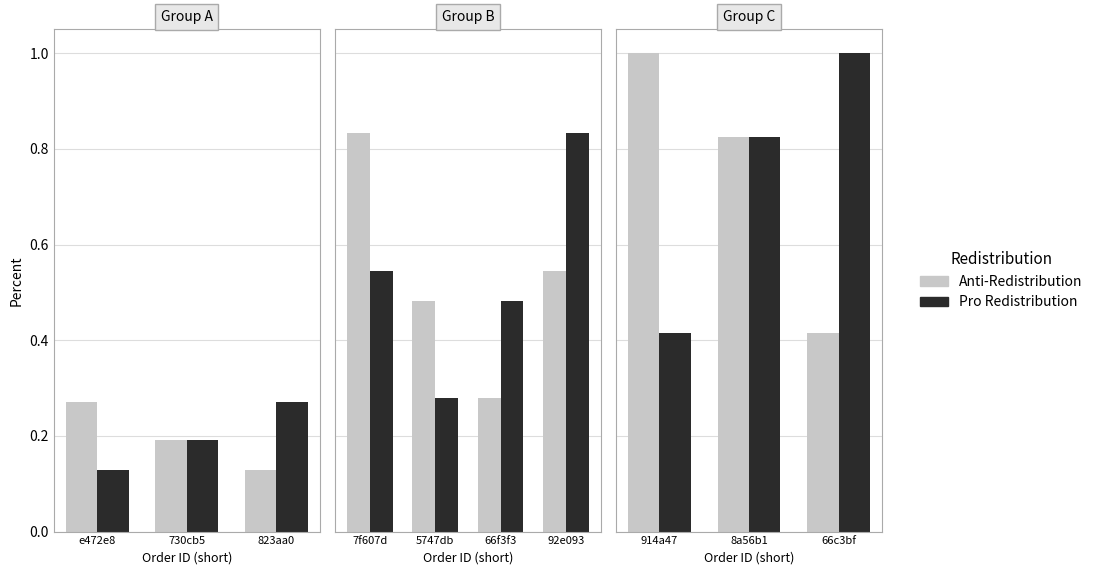

What position from the right is 914a47?

3